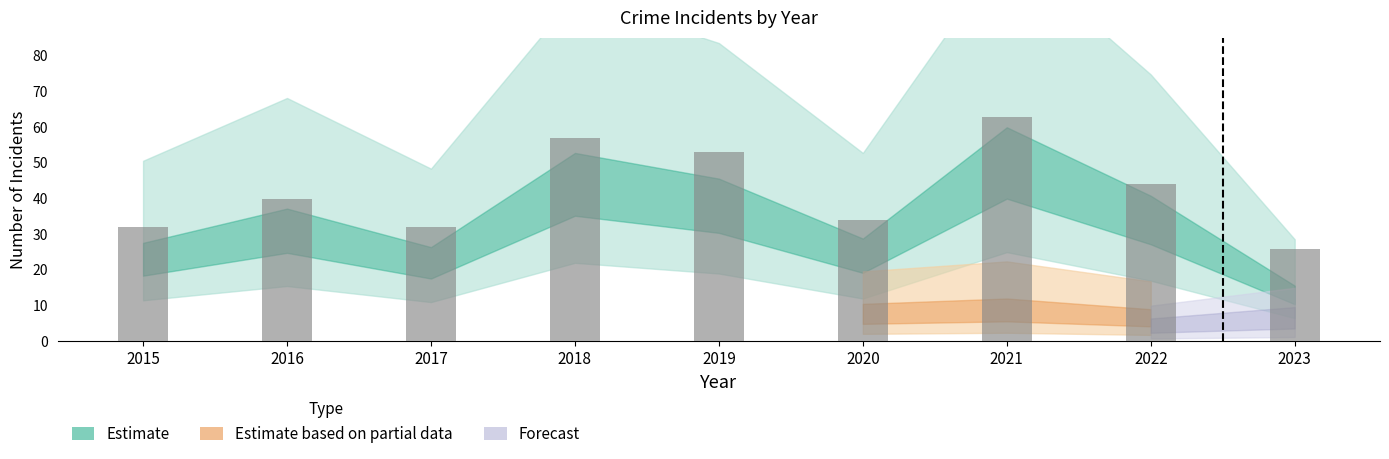

Which category has the lowest value across all series?

2023